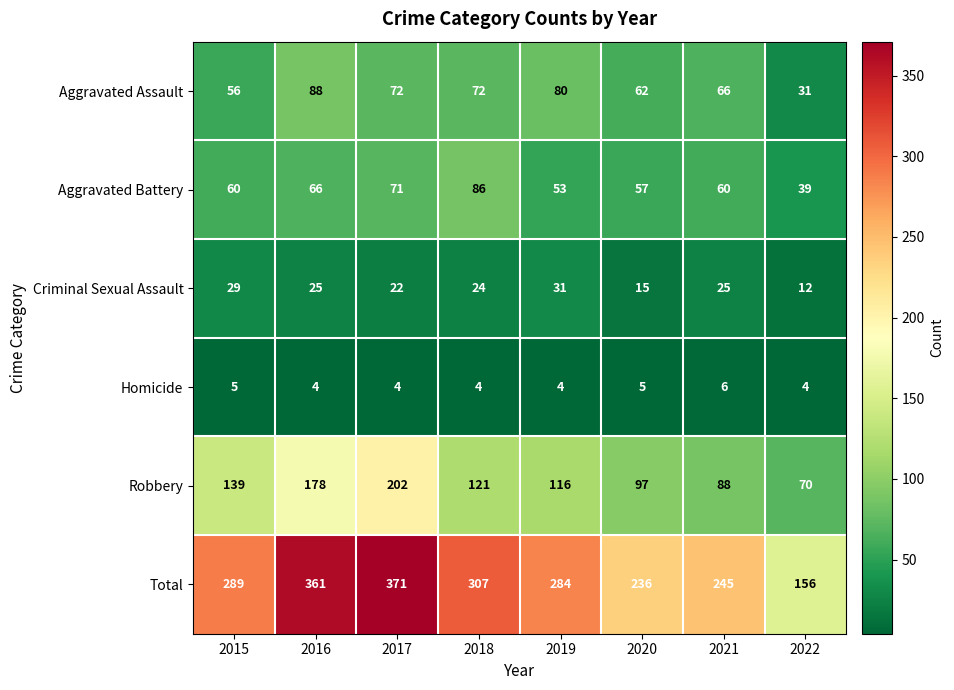

Count the number of categories in the chart.

8